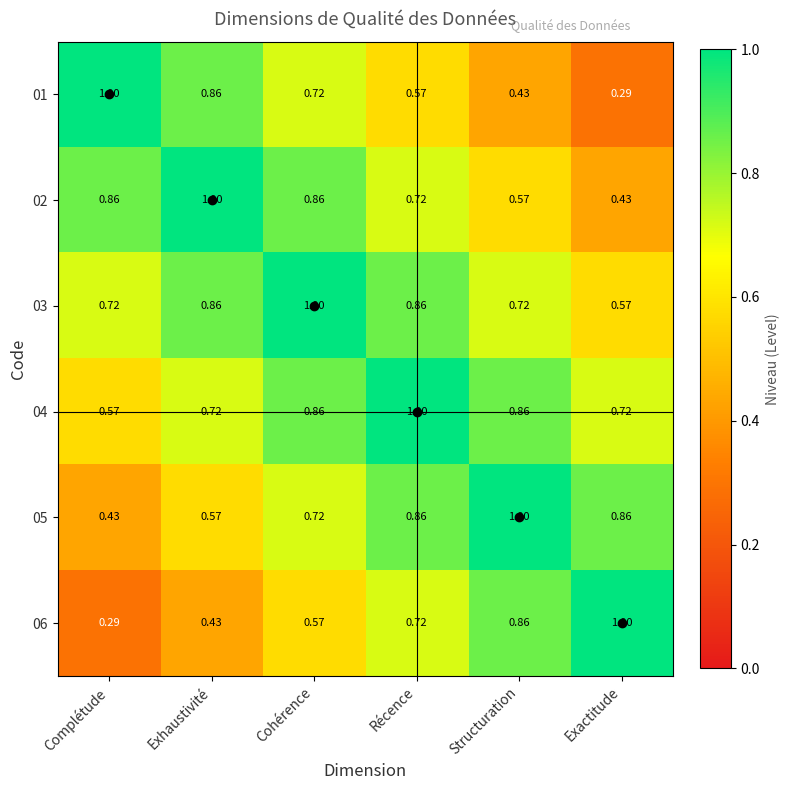

Where is 03 nearest to the value 0?

Exactitude